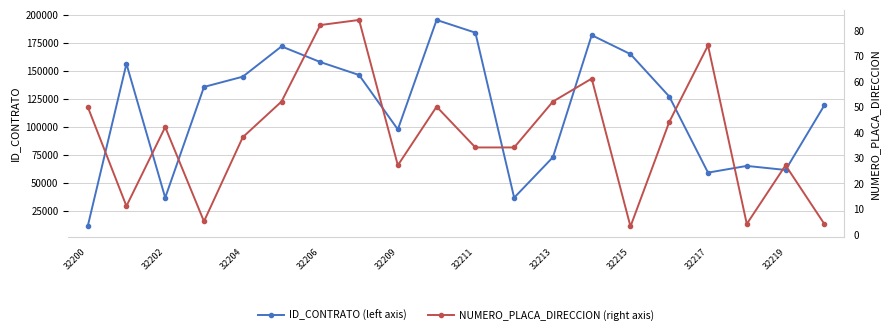

Which series has the largest range (max minus min)?

ID_CONTRATO (left axis)